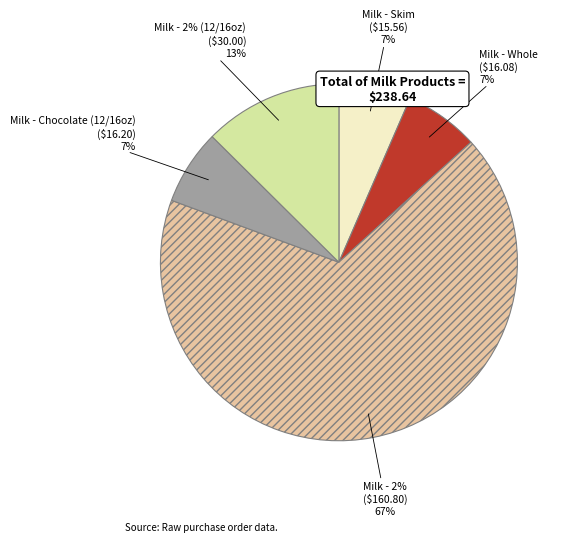

The Milk - 2% slice represents 67% of the pie. True or false?

True